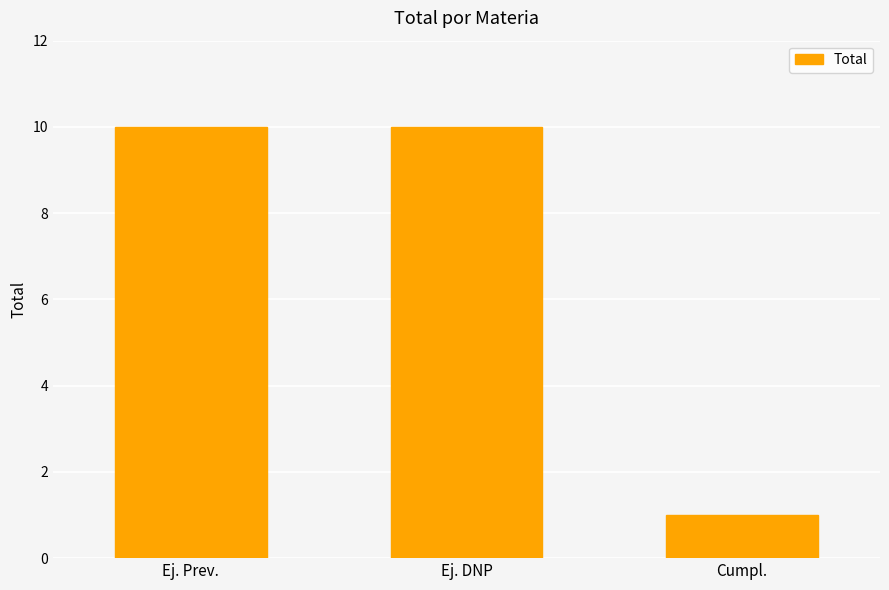

What is the difference between the values at Cumpl. and Ej. DNP?

9